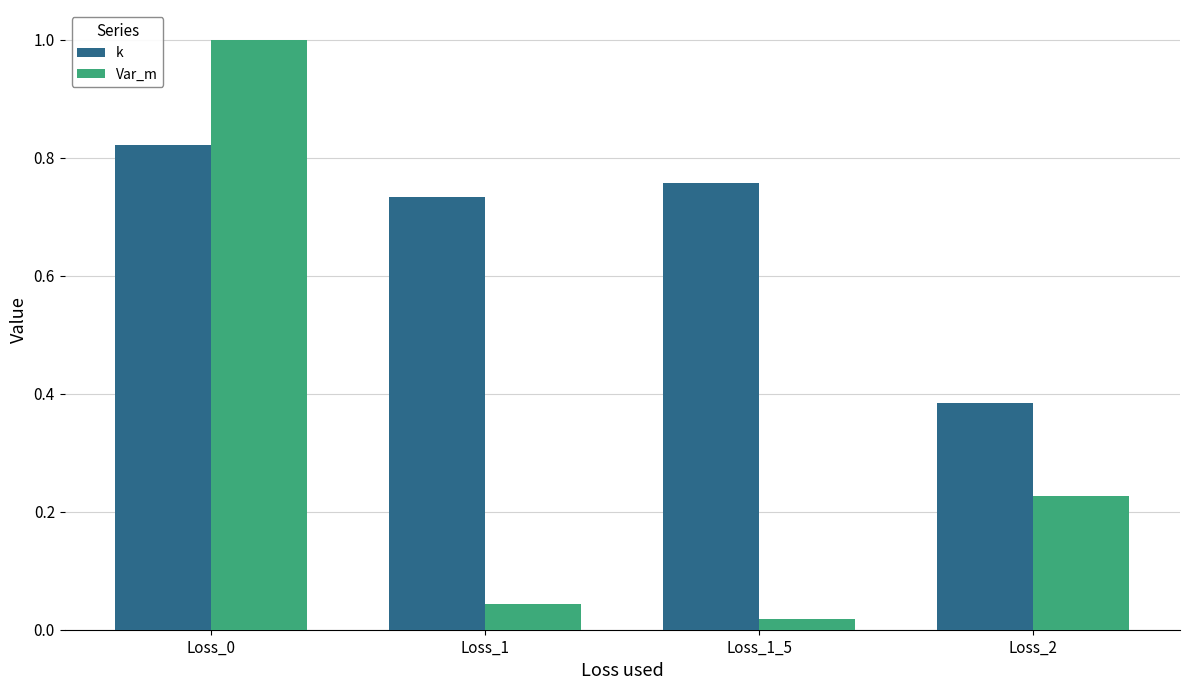

Which series changed the most between Loss_0 and Loss_1_5?

Var_m